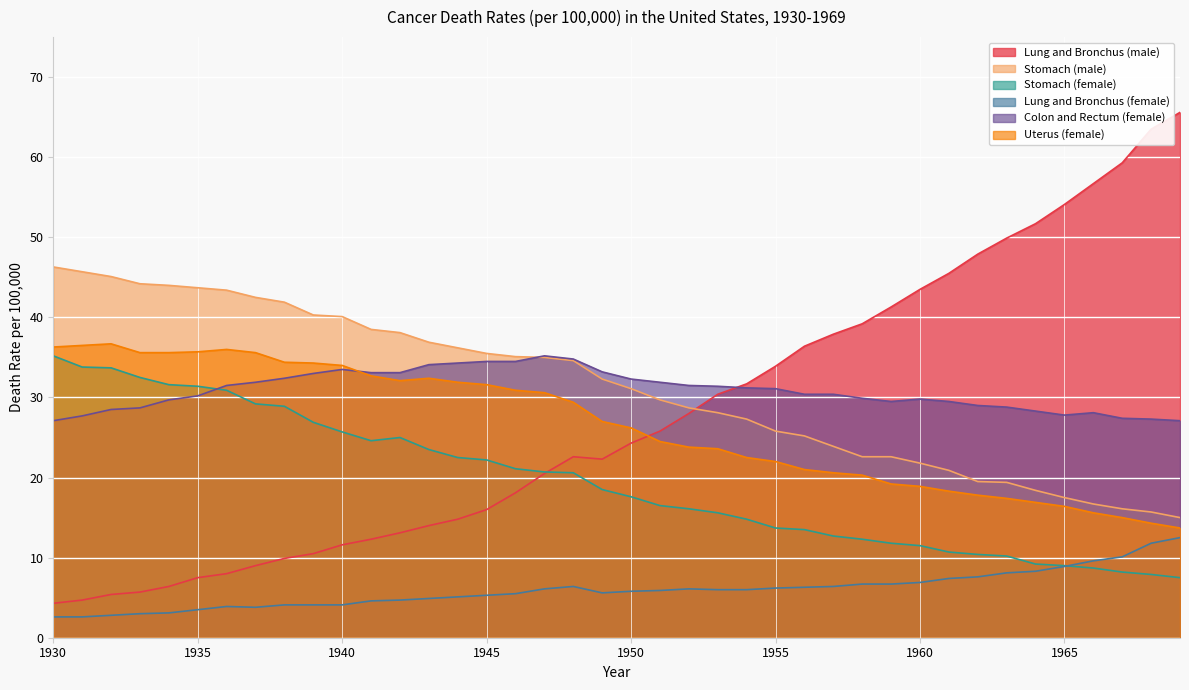

Between 1950 and 1965, which is larger?

1965